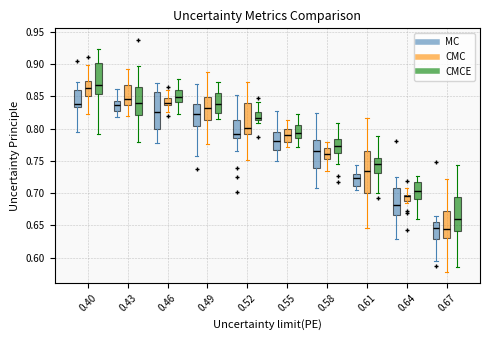

Where does the lower whisker of the box for 0.61 (CMCE) end on the y-axis? The values are not printed on the chart, so give them approximately, as read against the axis.

0.700